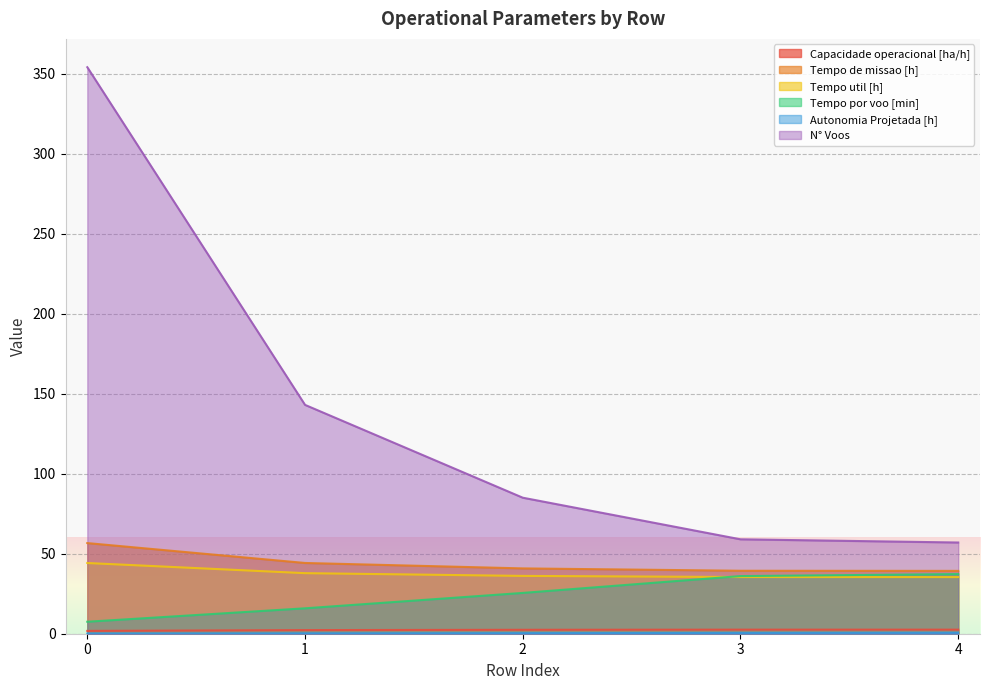

What is the average value of the Autonomia Projetada [h] series?

0.4